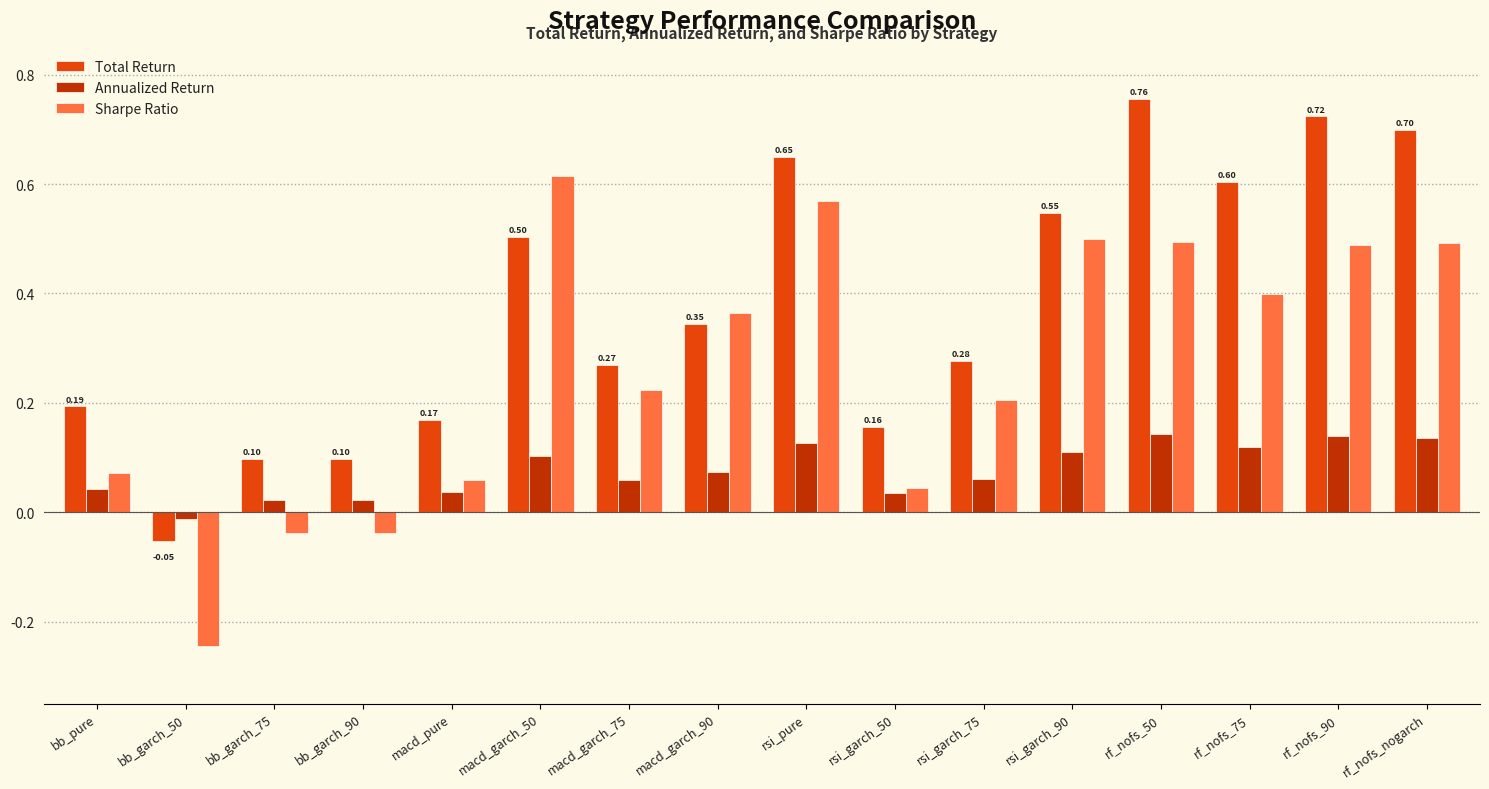

How many groups of bars are there?

16